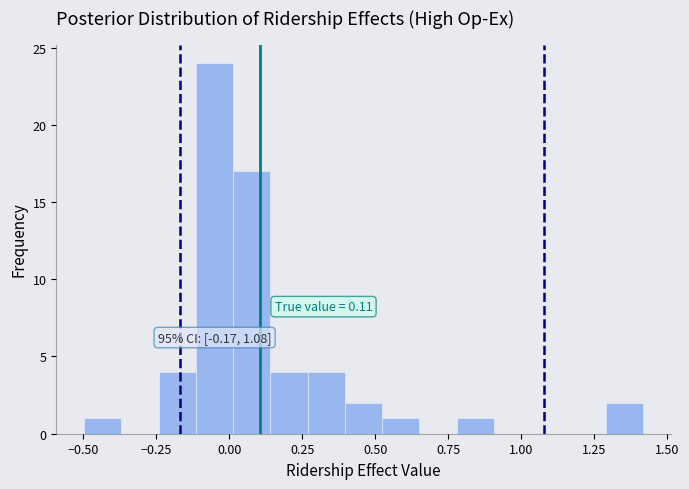

Read against the x-axis, roughly where is the centre of the tallest bar?

-0.05